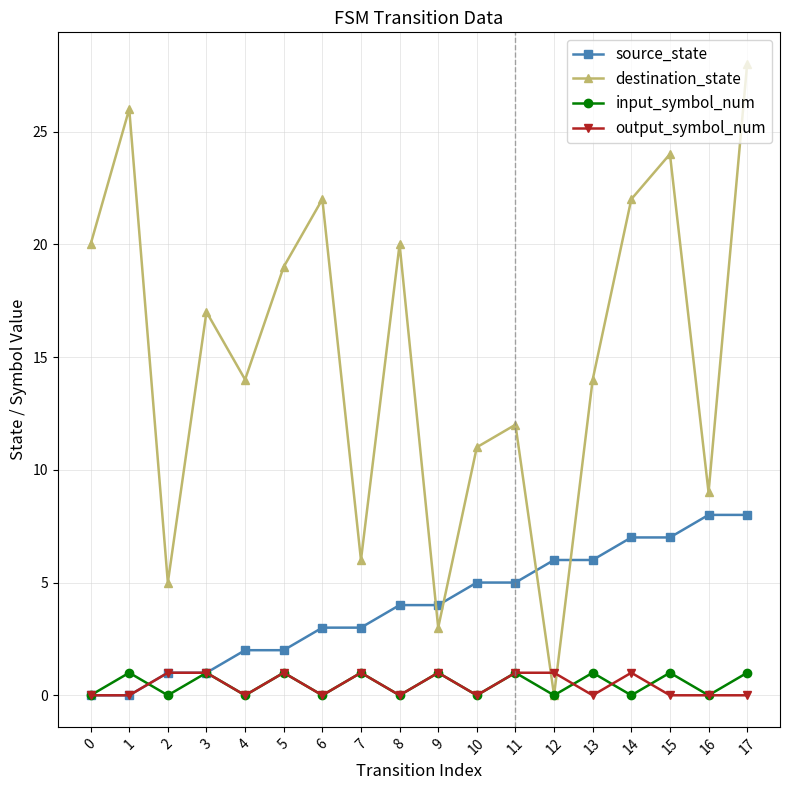

Between 15 and 17, which series saw the biggest shift?

destination_state